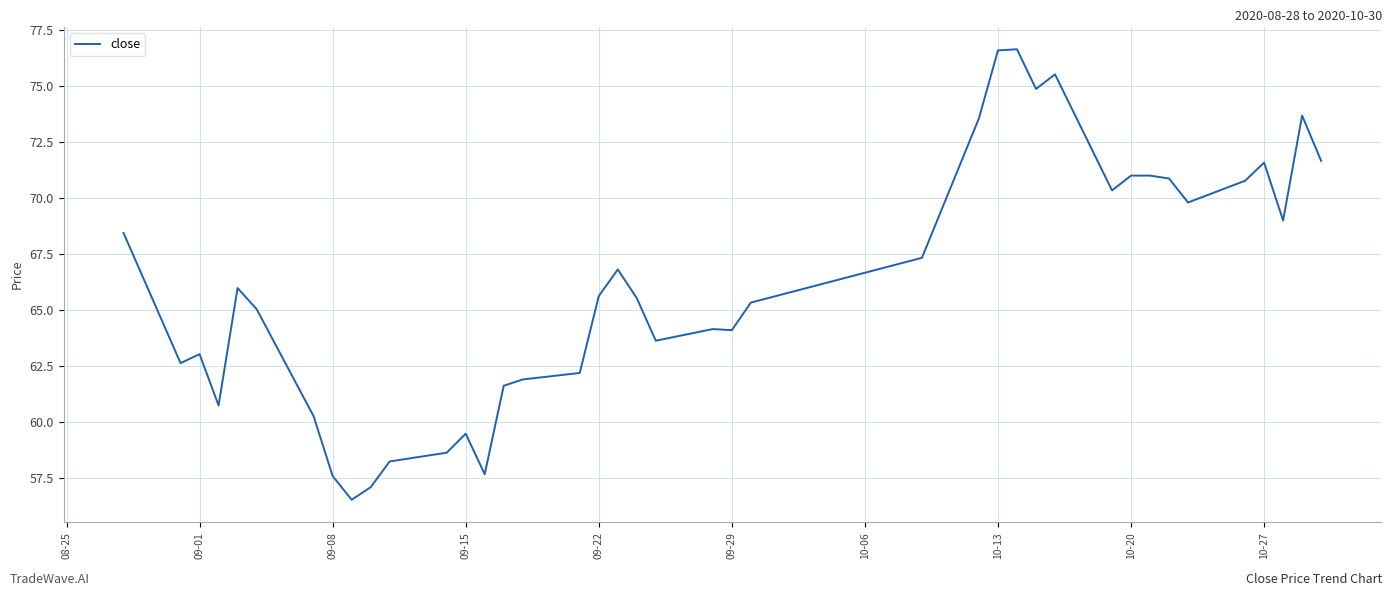

What is the maximum value shown in the chart?

76.7